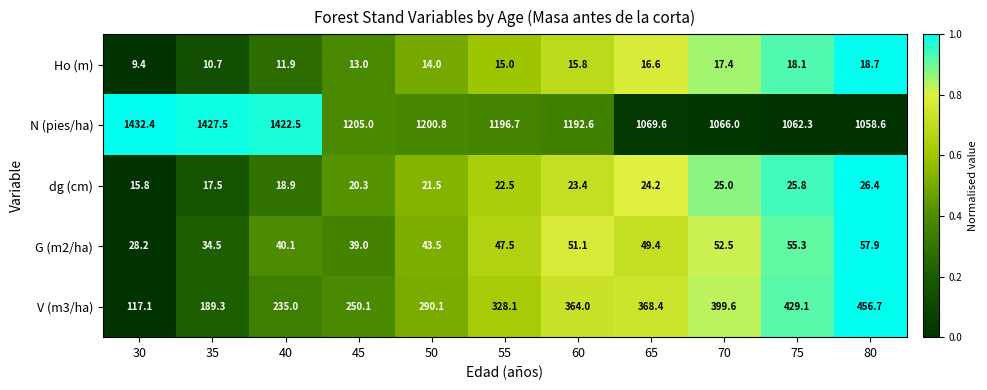

What is the difference between the maximum and minimum values in the V (m3/ha) series?

339.6